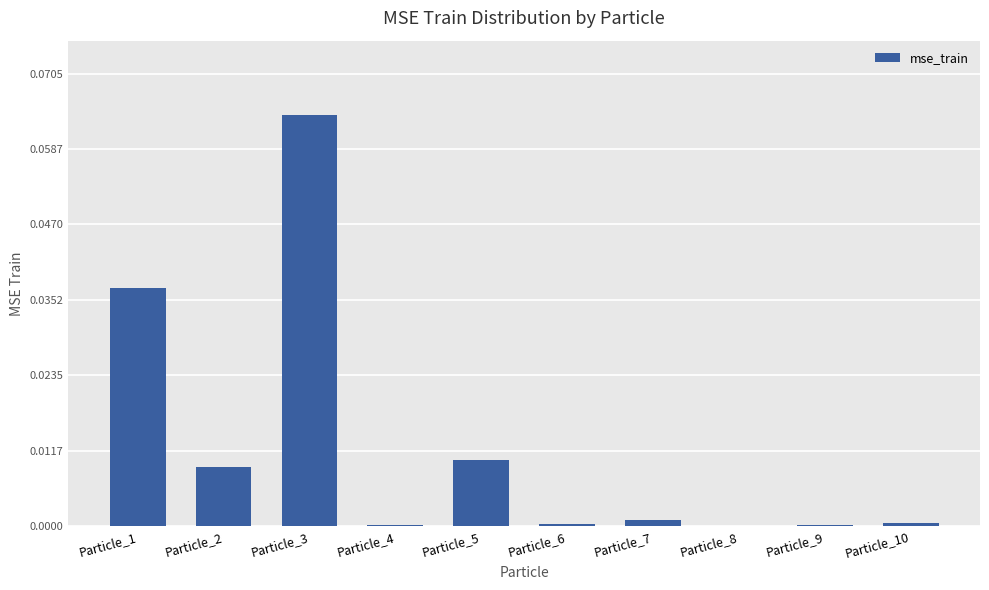

Are the bars grouped side by side (vs. stacked)?

No